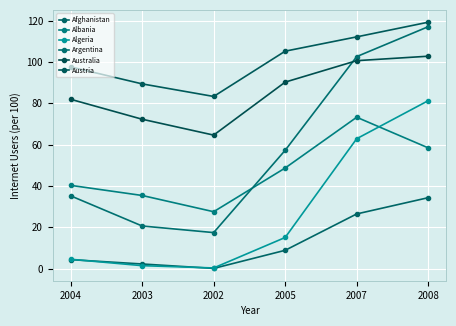

True or false: Albania and Austria intersect in this chart.

False